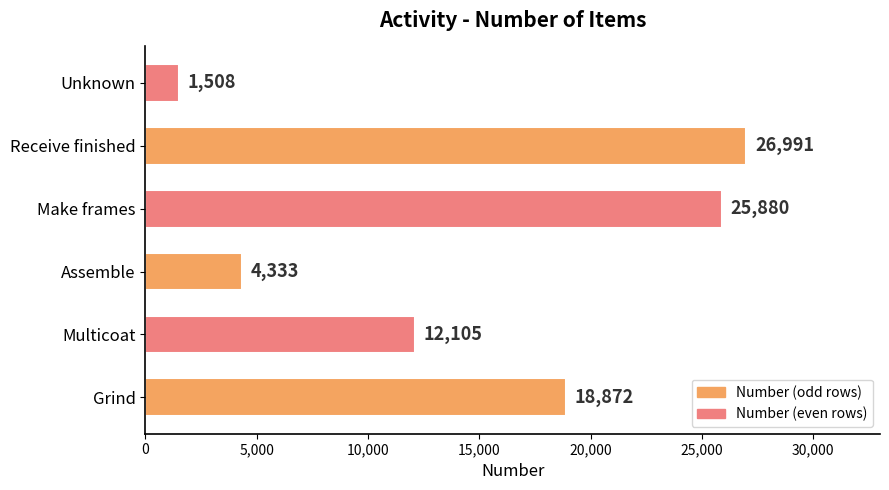

Approximately how many times larger is the value at Multicoat compared to Make frames?

0.5